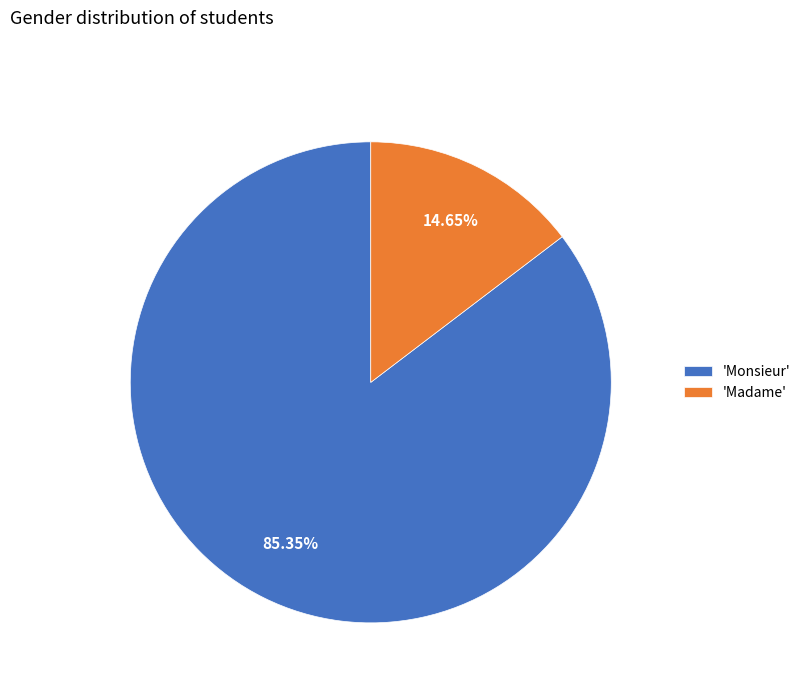

Is there any slice that represents more than half of the pie?

Yes